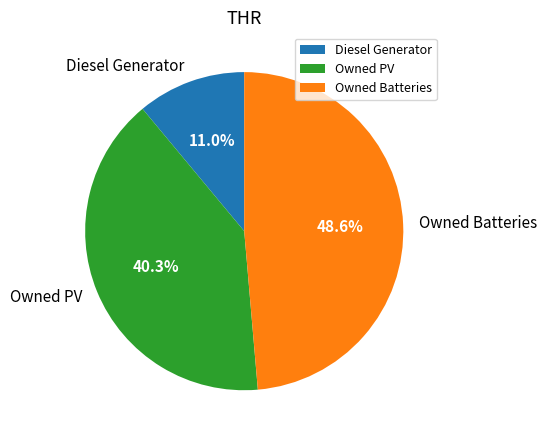

How many segments does this pie chart have?

3